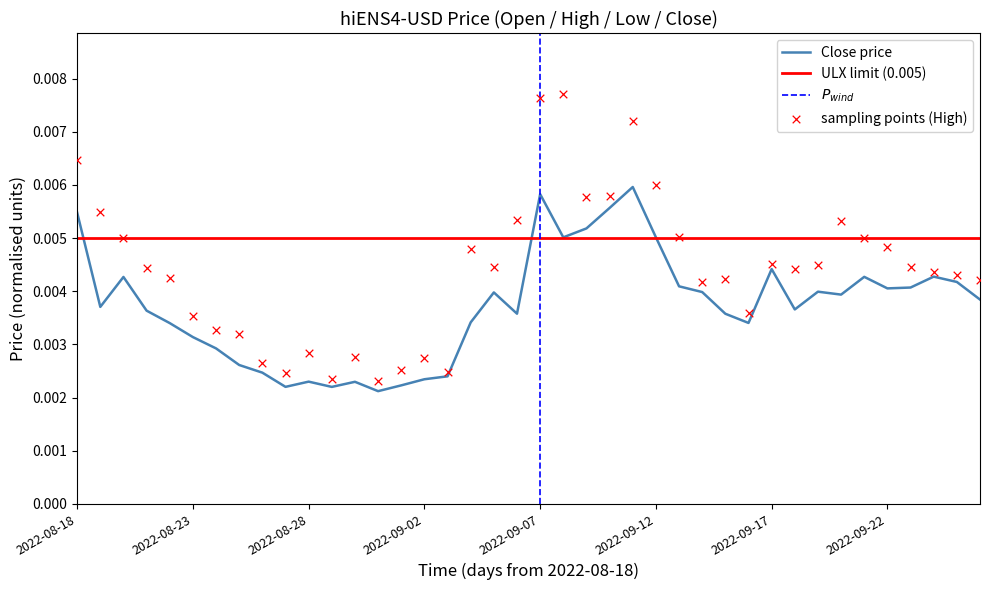

Which series has the largest Y range (max minus min)?

High